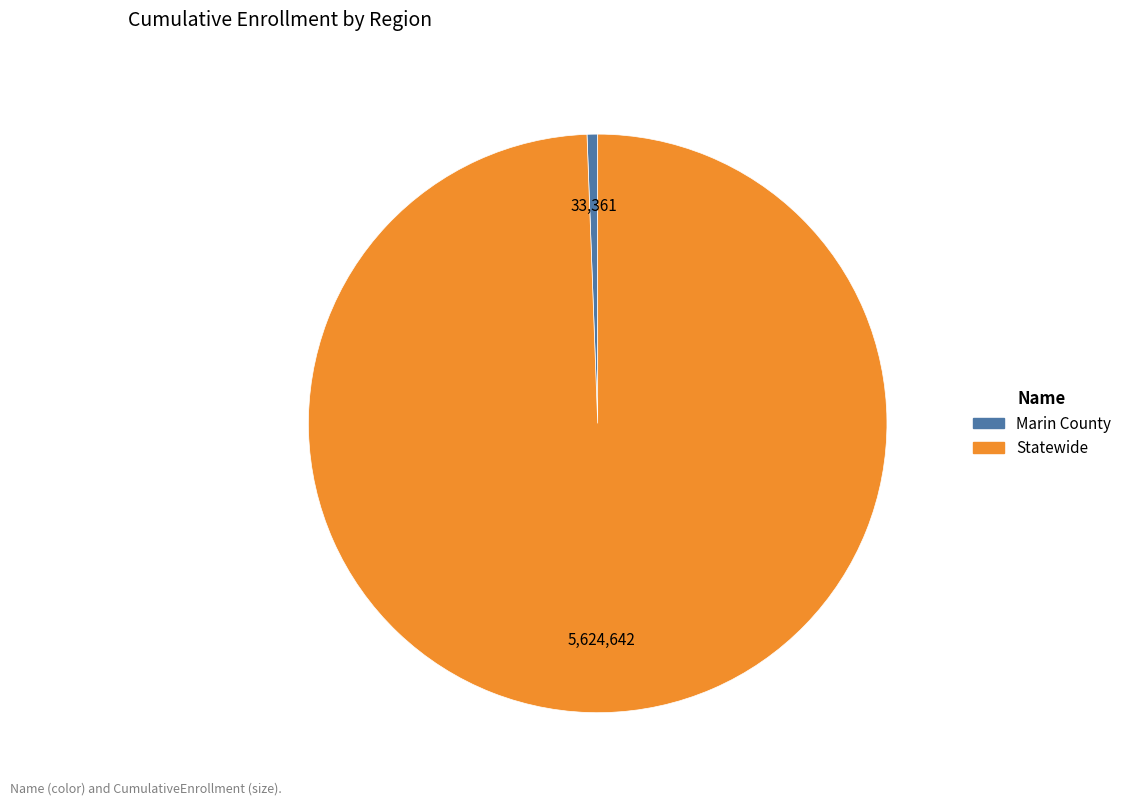

Do Statewide and Marin County together represent more than half of the pie?

Yes